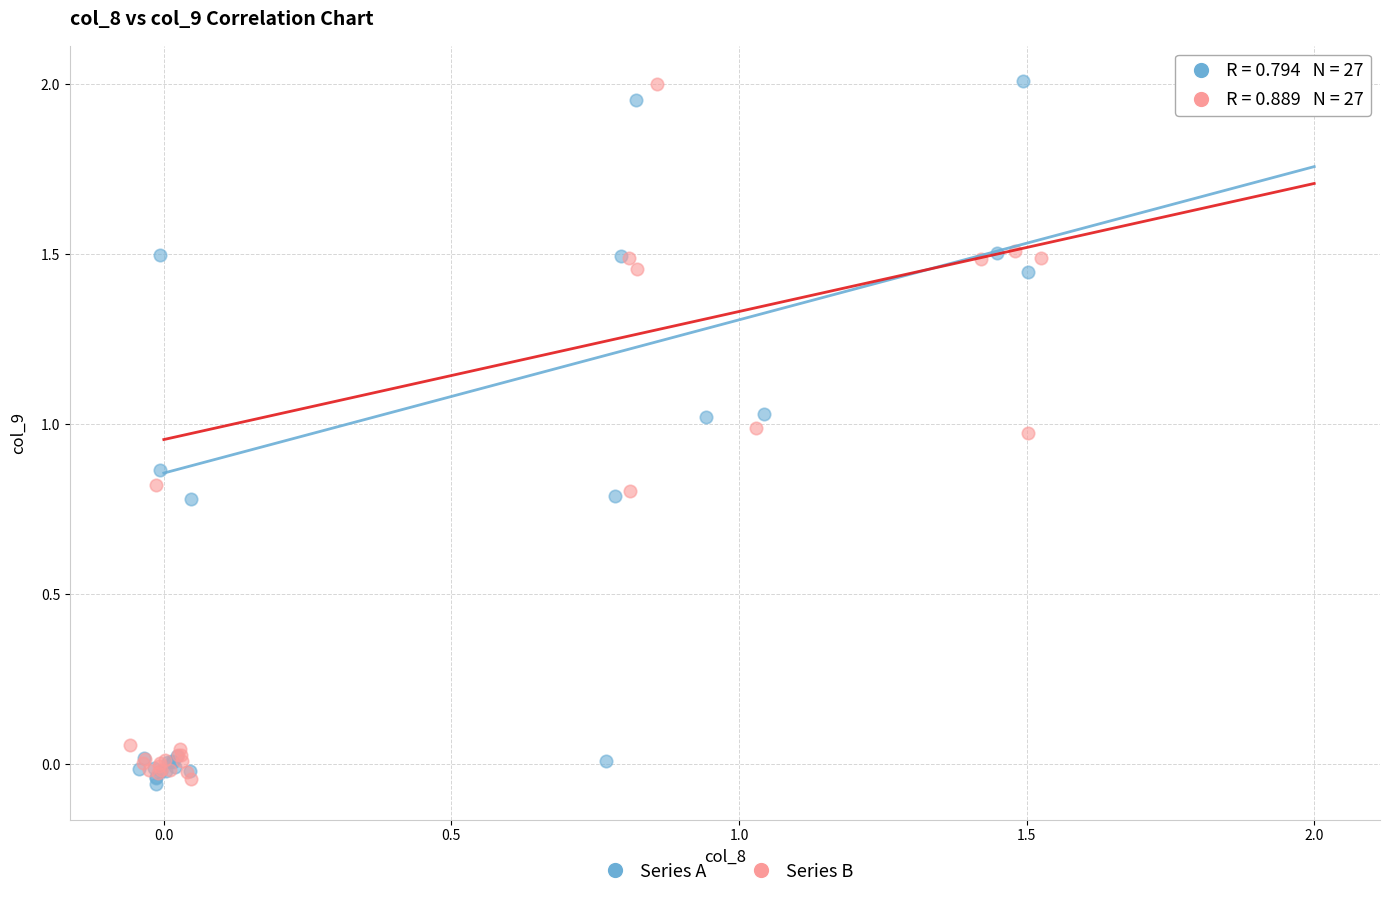

What are all the series names shown in the legend?

Series A, Series B